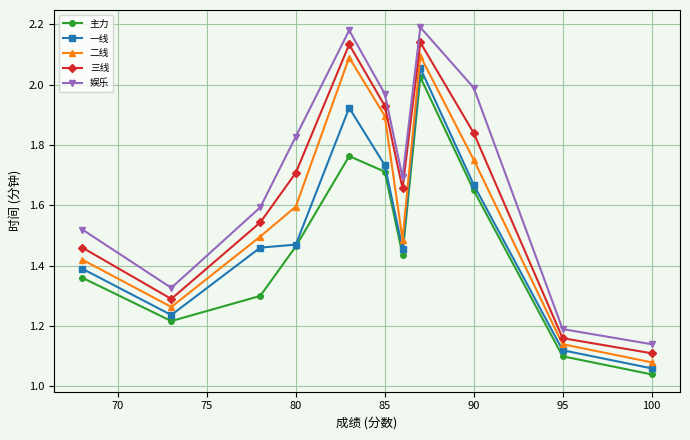

Which series has the largest total across all categories?

娱乐